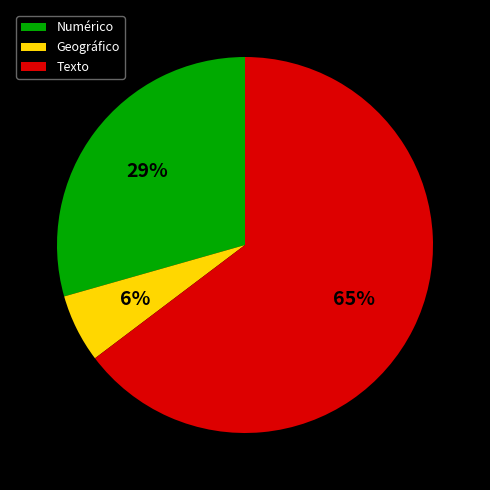

Count the number of slices in the pie.

3